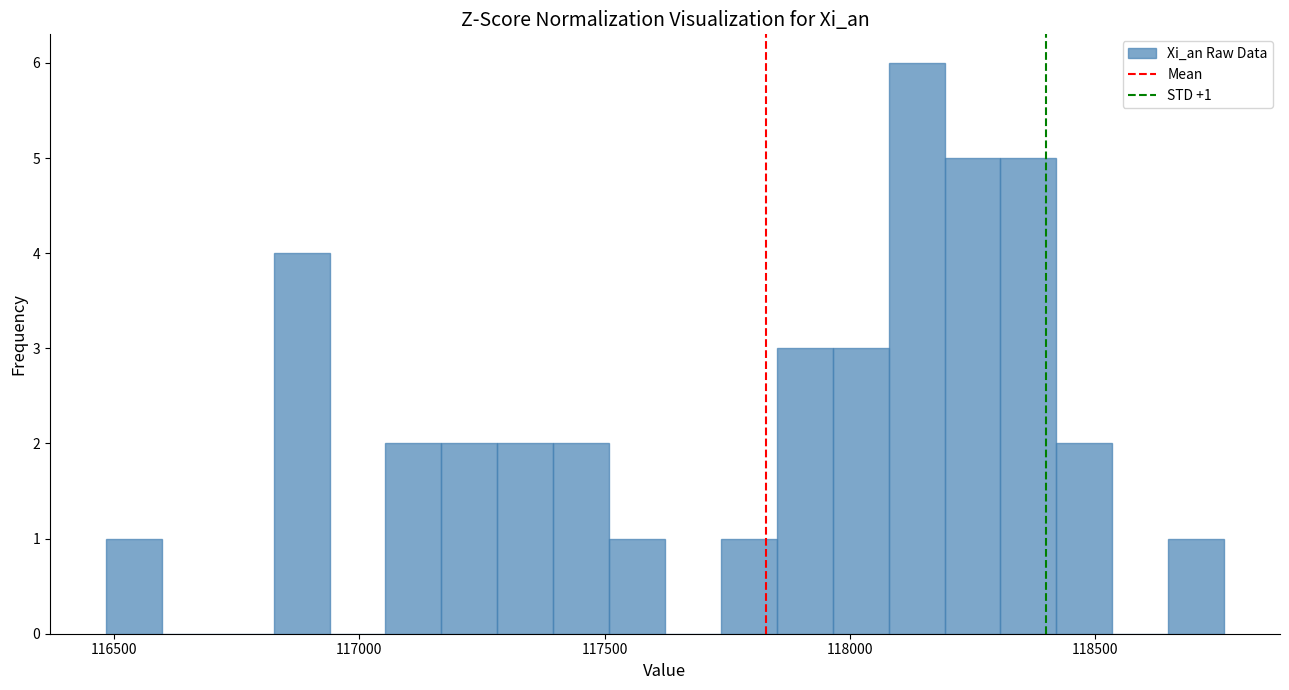

Around what value on the x-axis is the tallest bar? Give the approximate position of its centre, as read against the axis.

118150